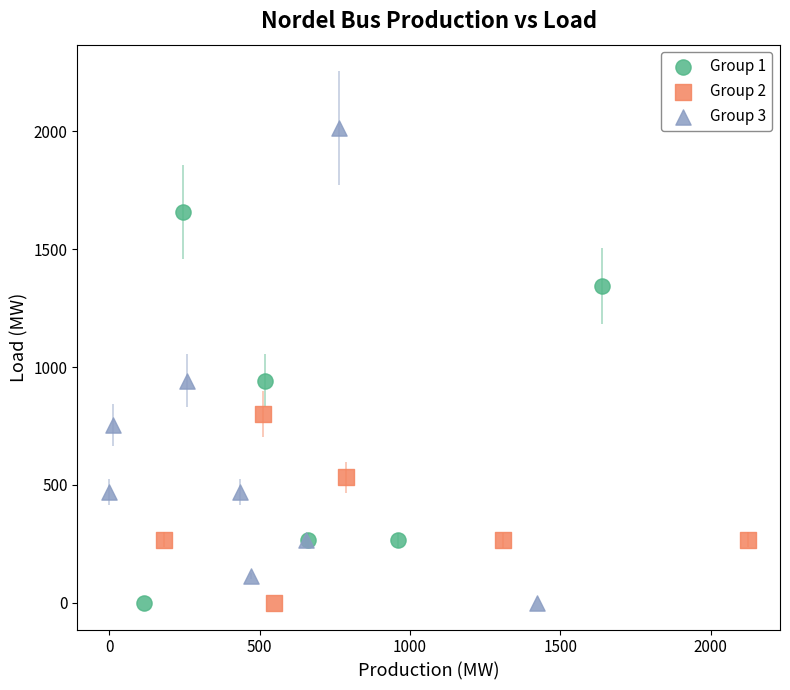

Which series has the largest Y range (max minus min)?

Group 3